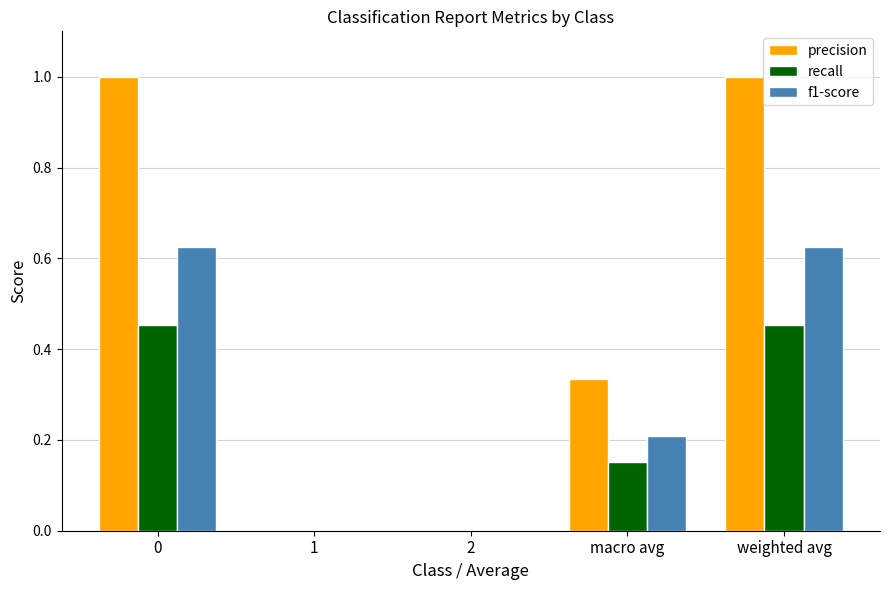

Which series has the largest total across all categories?

precision